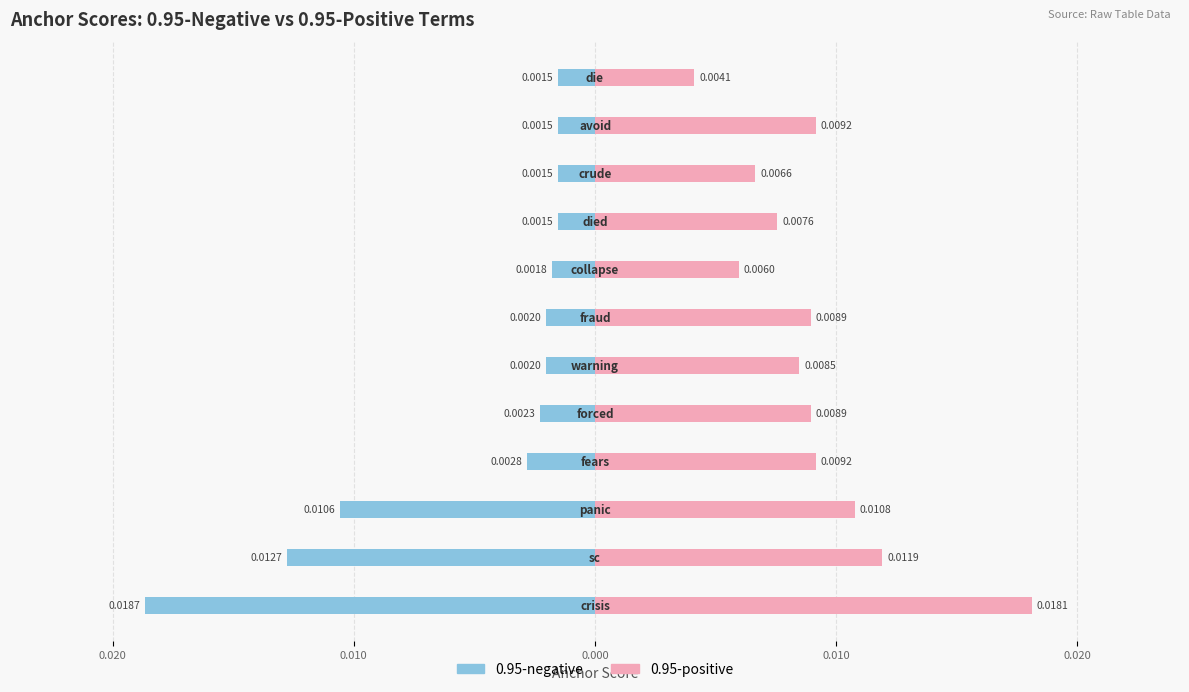

Does the chart contain any negative values?

Yes